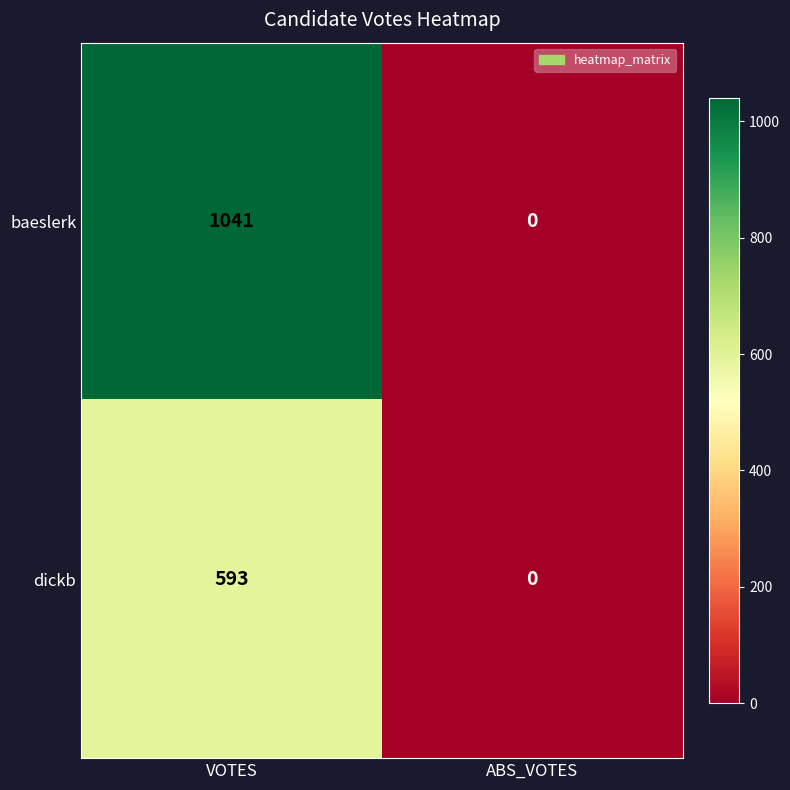

List the series in order of their peak value, highest first.

baeslerk, dickb